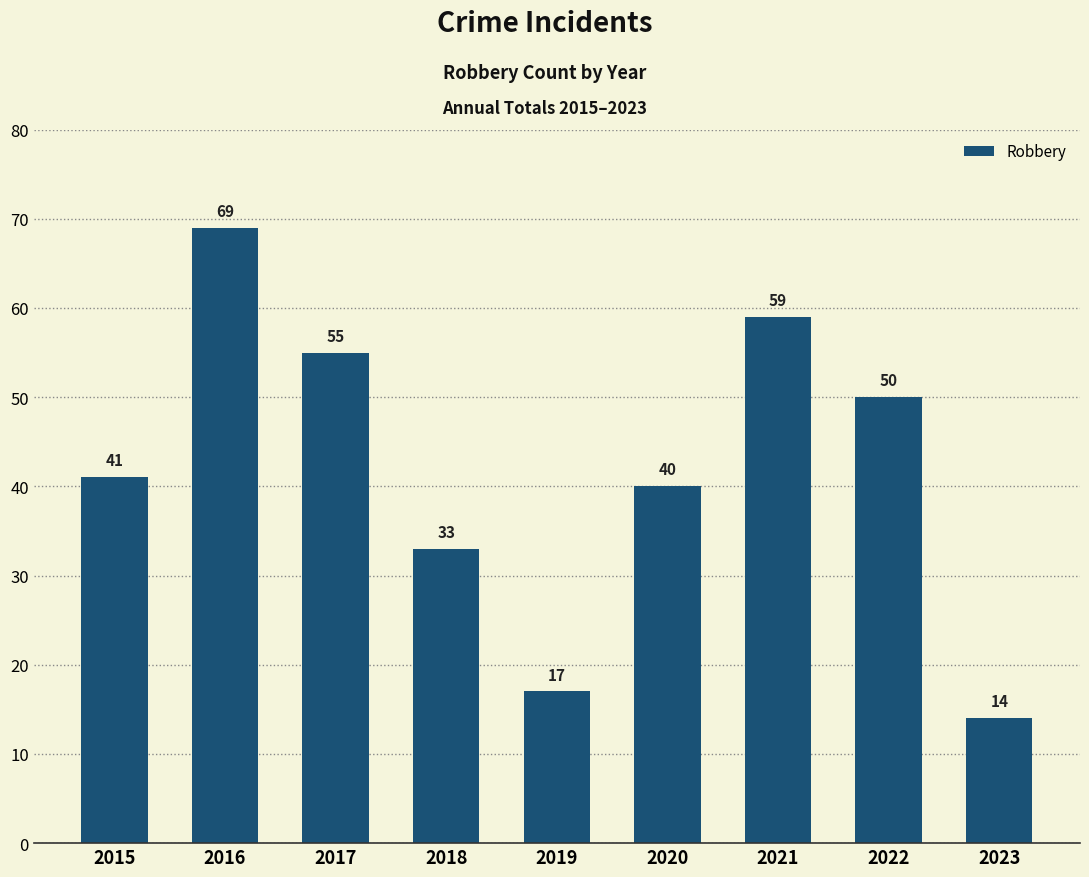

Does the chart contain any negative values?

No